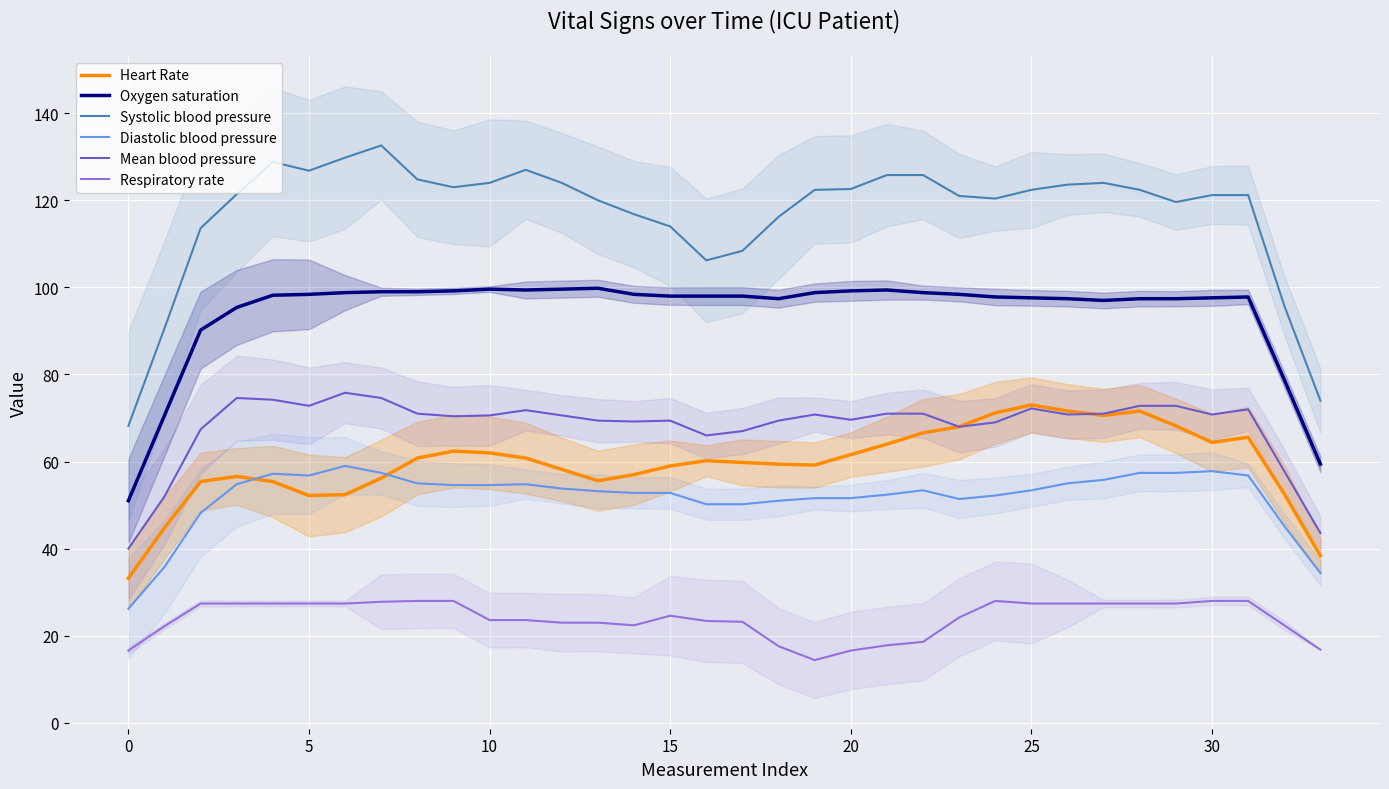

What is the difference between the maximum and minimum values in the Diastolic blood pressure series?

32.8